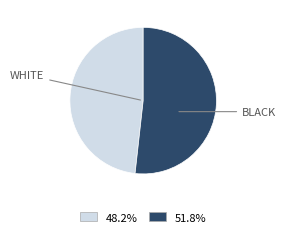

Is there a majority slice in this chart?

Yes